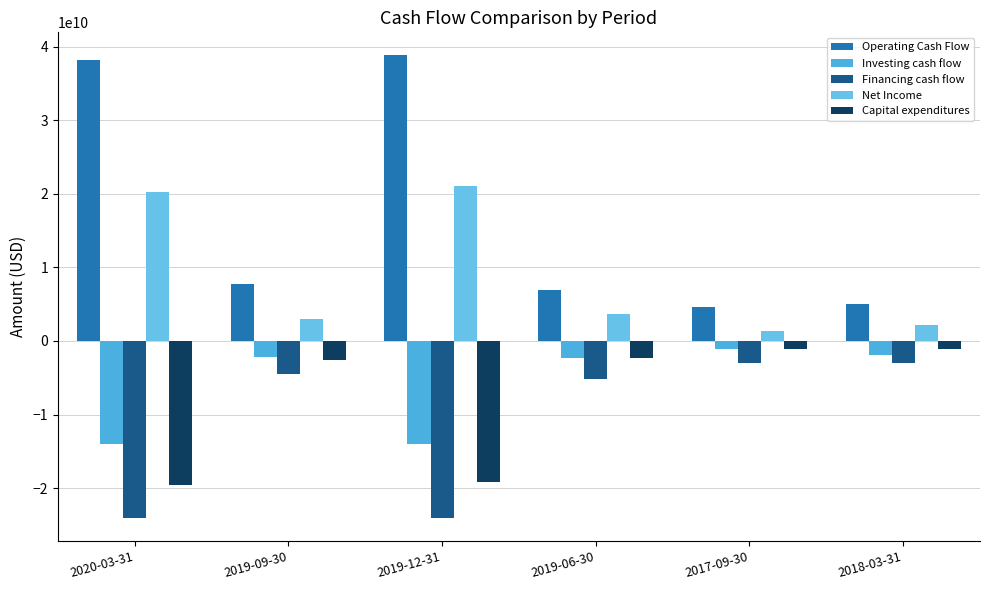

Which category has the highest value in the Net Income series?

2019-12-31